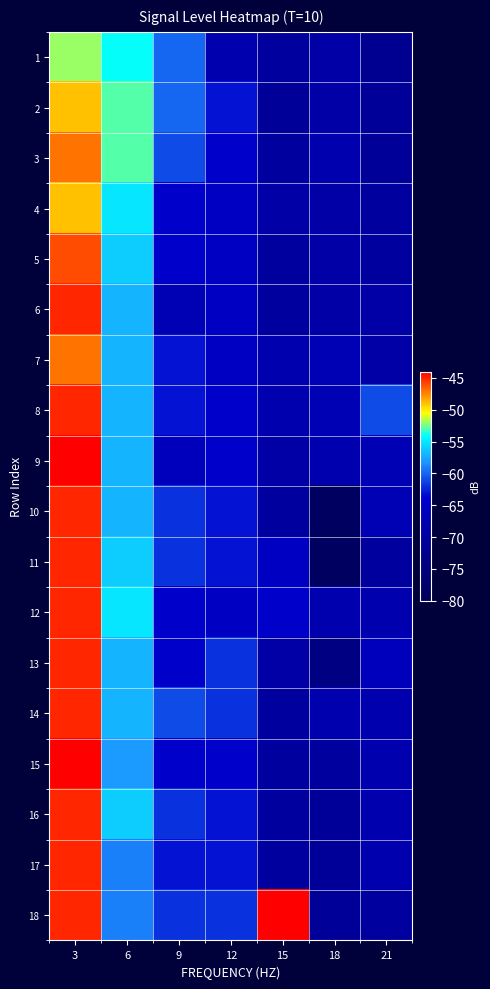

At which category is the sum across all series the highest?

3